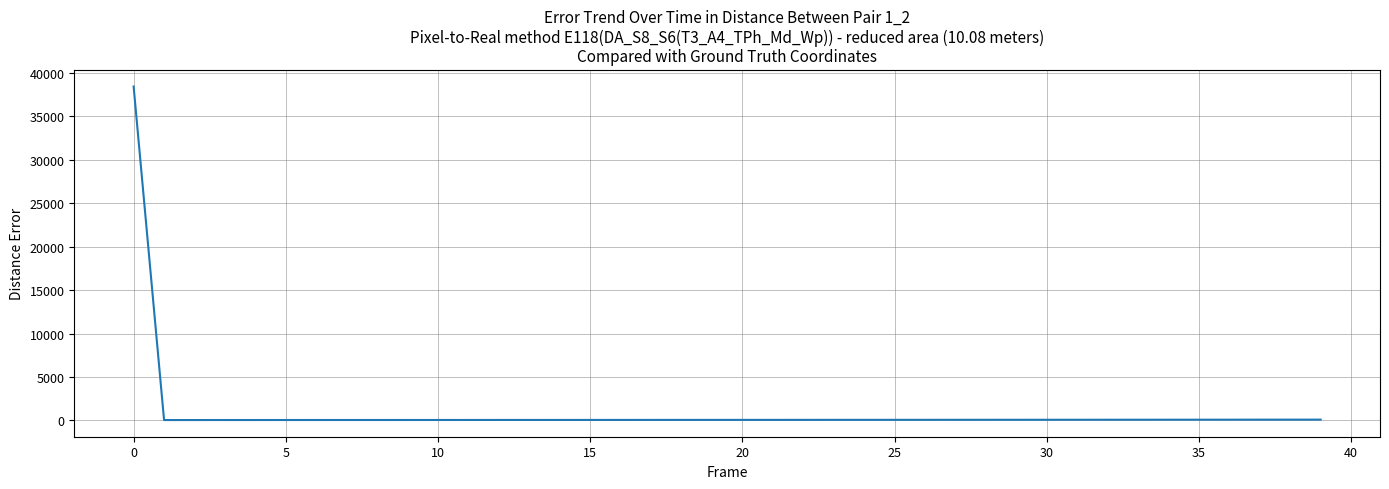

What is the greatest value displayed?

38443.6